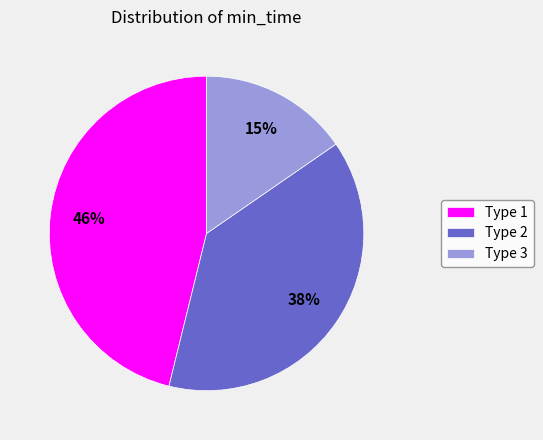

To the nearest percent, what portion does Type 3 represent?

15%